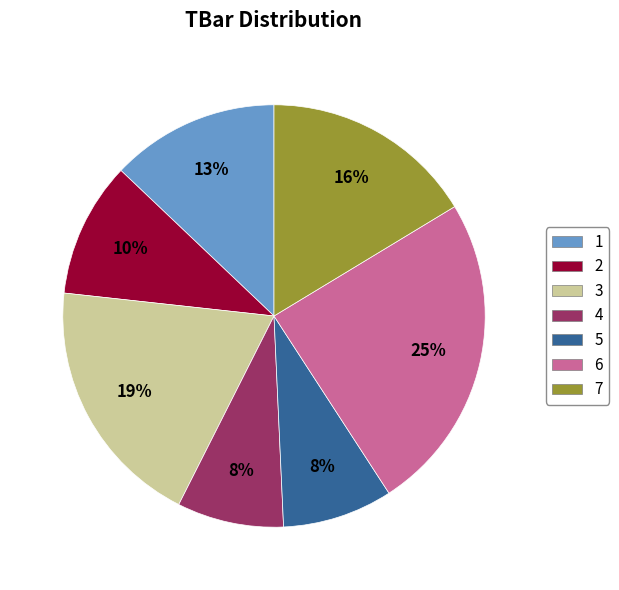

Does 7 represent more than half of the total?

No